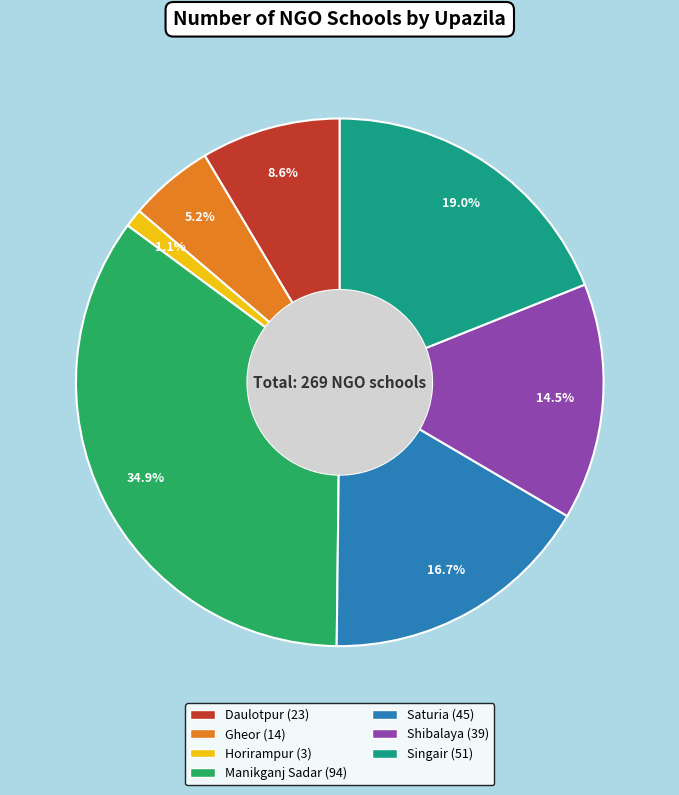

Is it true that Daulotpur is 2% of the pie?

False